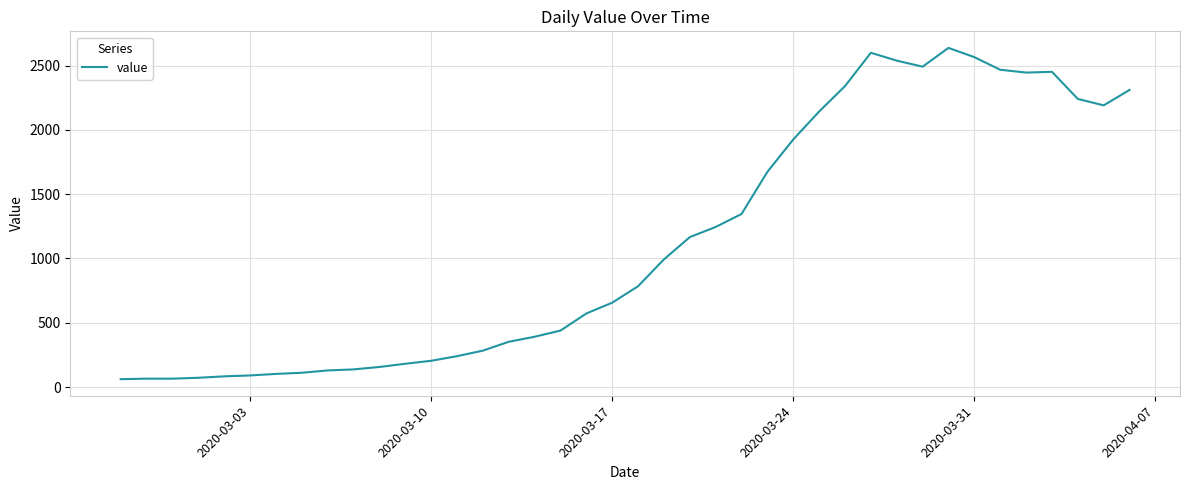

What is the minimum value shown in the chart?

61